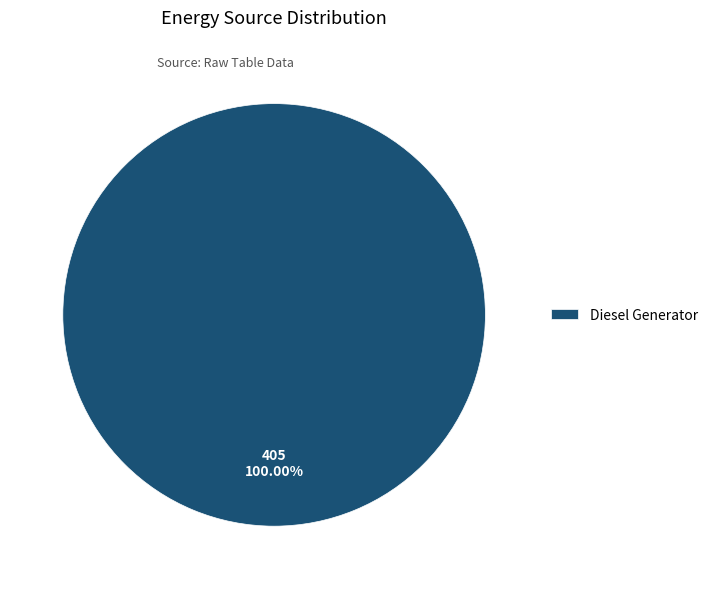

Is Diesel Generator the majority of the pie?

Yes